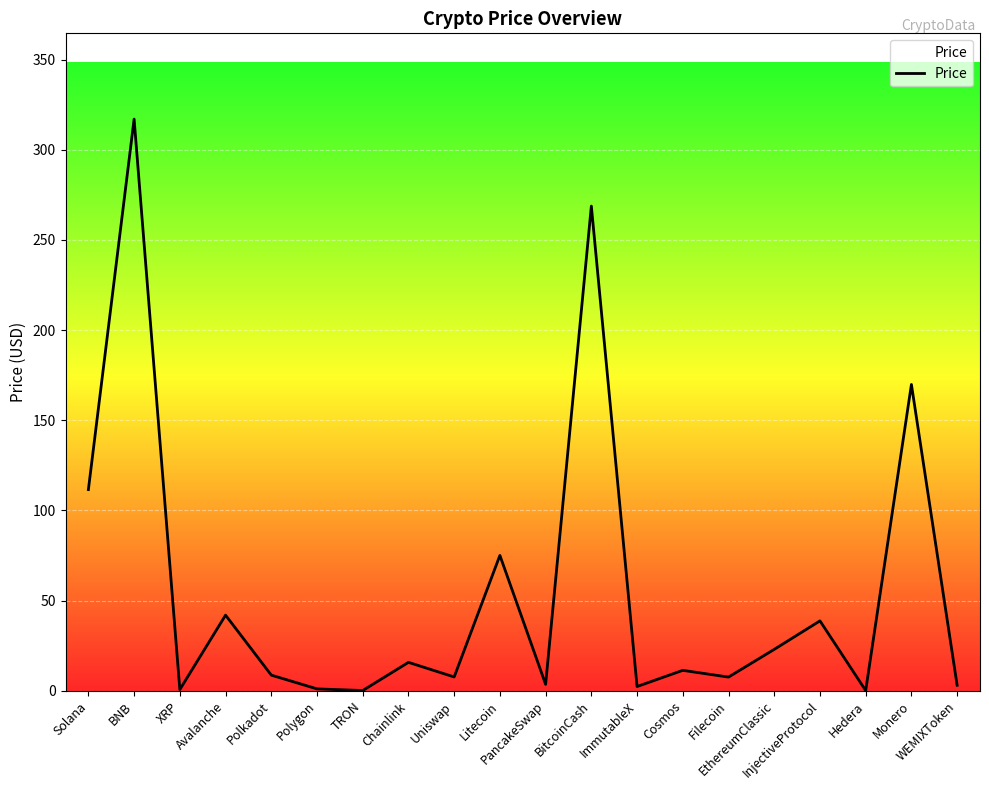

Is it true that the value at WEMIXToken is 3.0?

True